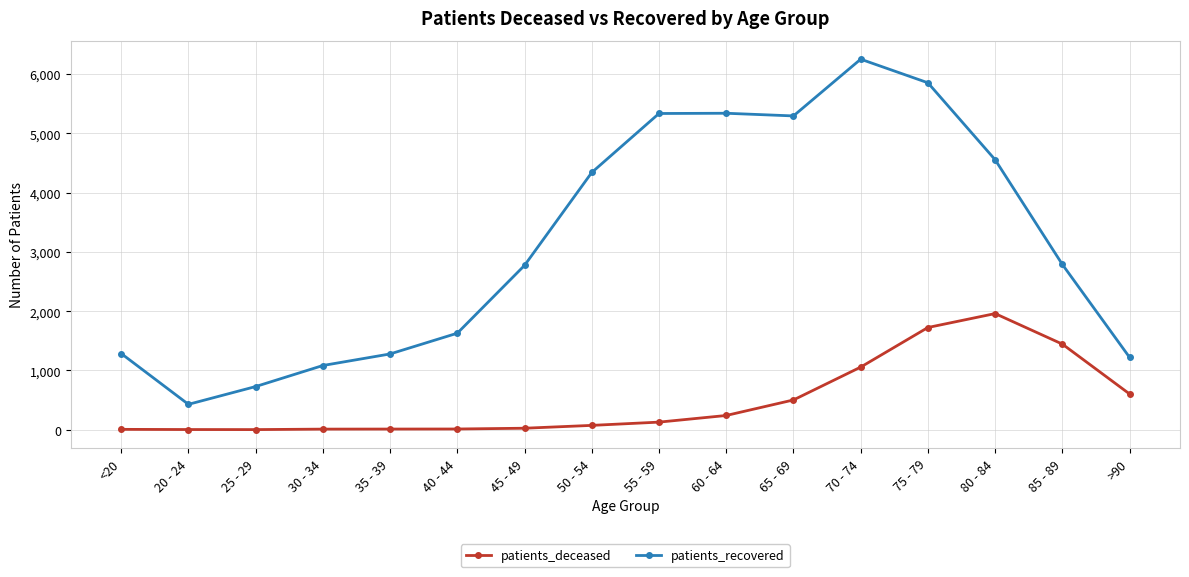

True or false: patients_deceased and patients_recovered intersect in this chart.

False